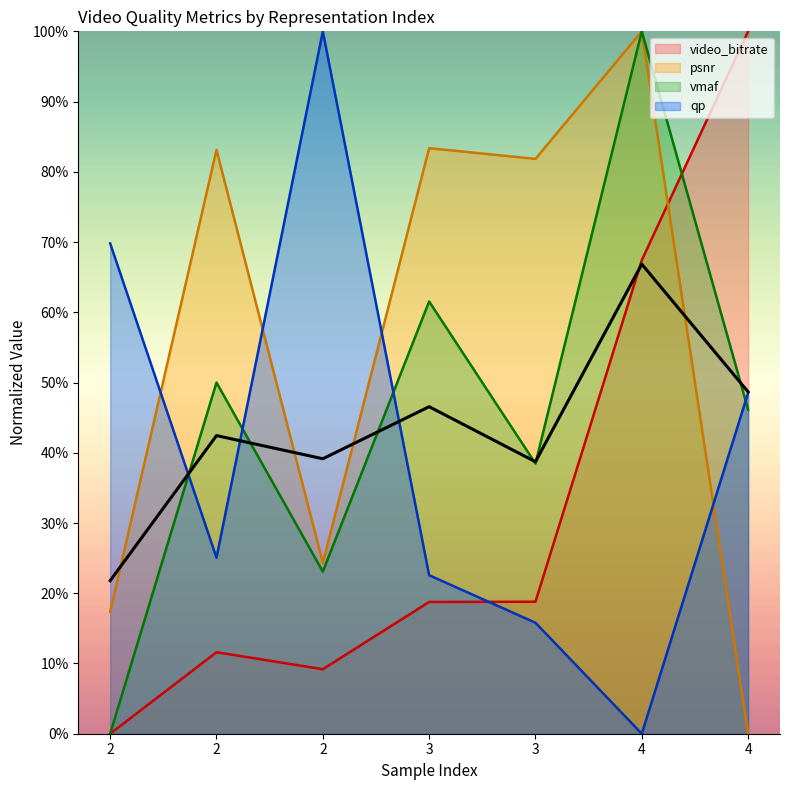

What are all the series names shown in the legend?

video_bitrate, psnr, vmaf, qp